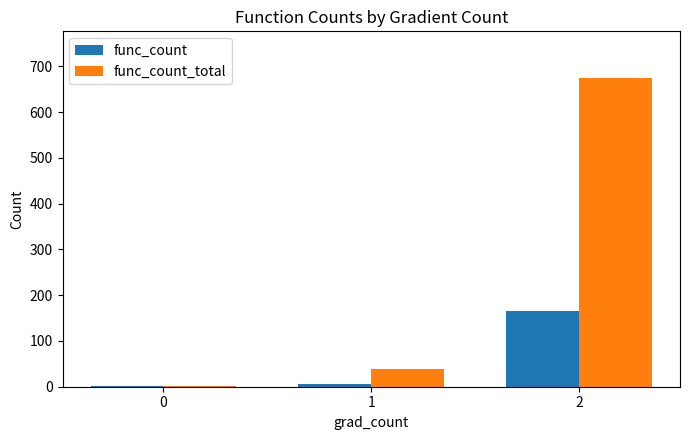

Reading left to right, what are all the values shown in this chart?

func_count: 0=1	1=5	2=165
func_count_total: 0=1	1=39	2=675